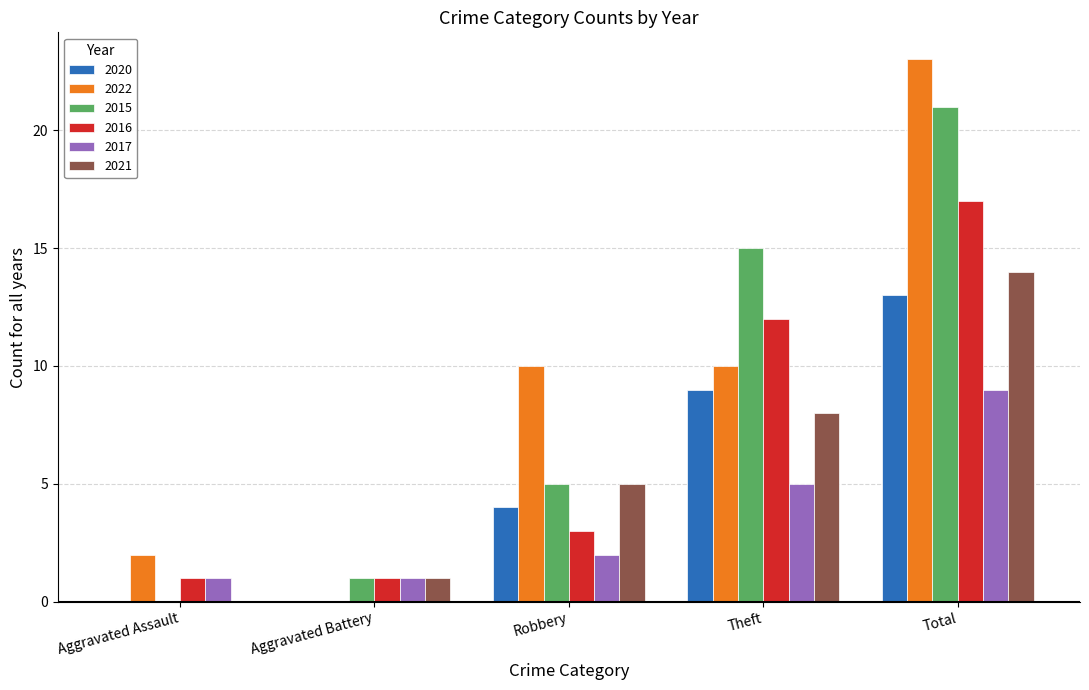

What is the sum of all 2016 values?

34